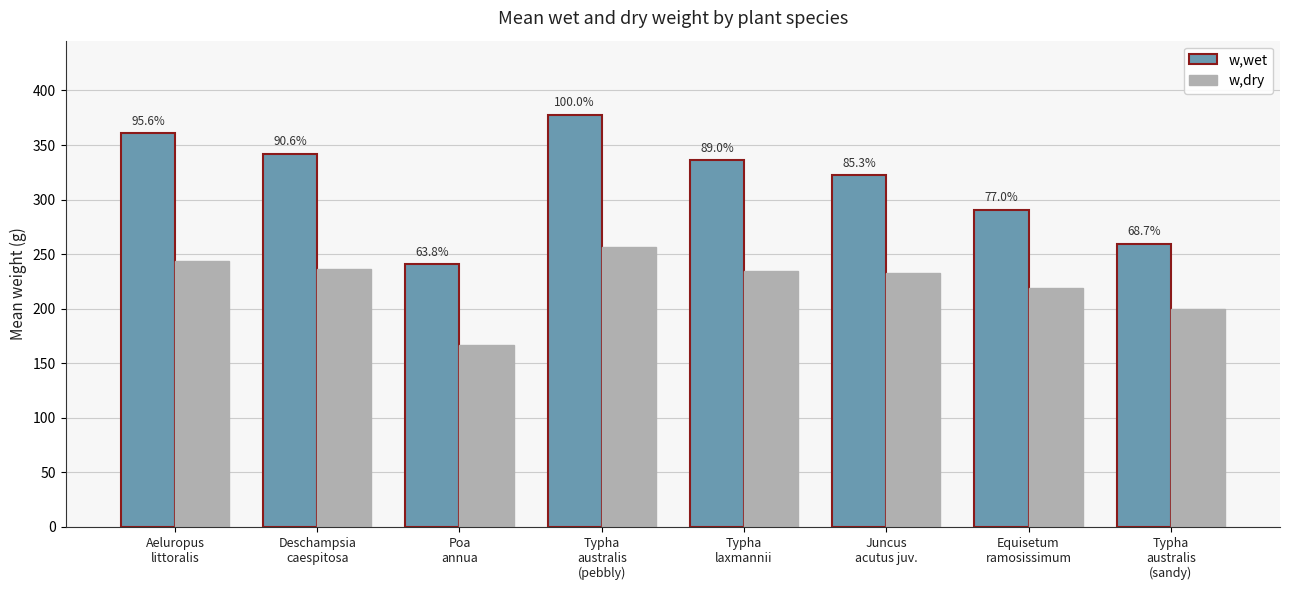

Reading right to left, transcribe all the data shown in this chart.

w,wet: 259.6	290.8	322.3	336.3	377.7	240.8	342.1	361.0
w,dry: 199.4	219.3	232.9	234.8	256.8	166.9	236.4	244.0